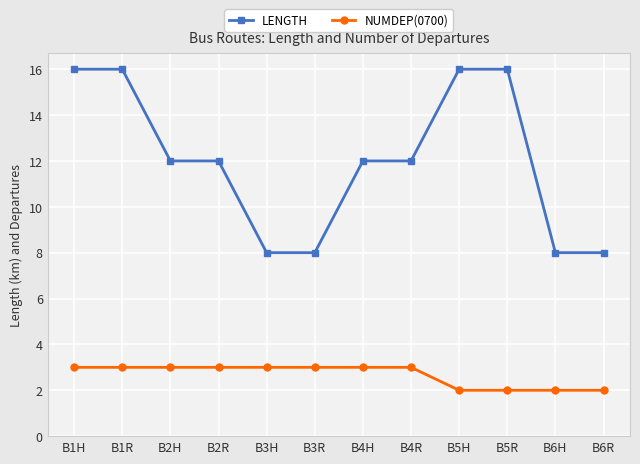

Which series has the largest range (max minus min)?

LENGTH